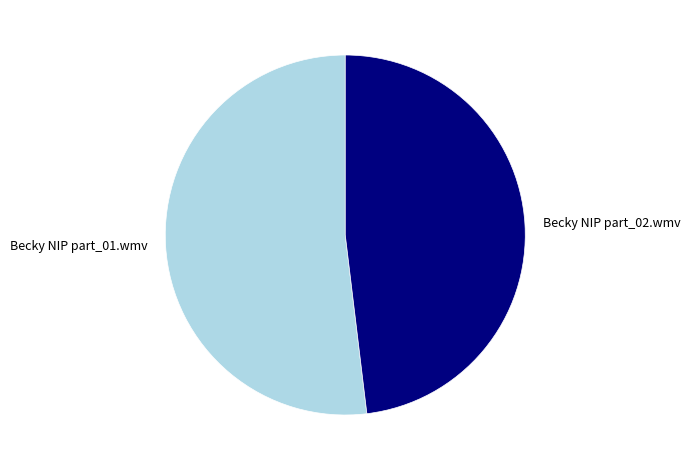

Do Becky NIP part_01.wmv and Becky NIP part_02.wmv together represent more than half of the pie?

Yes